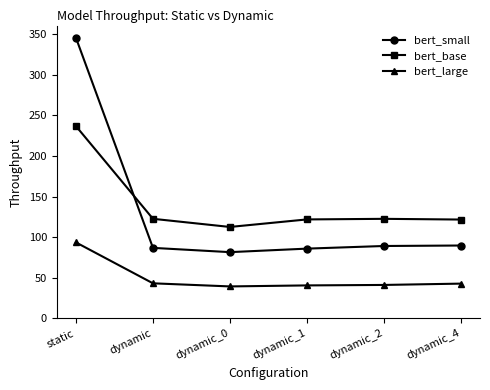

Which series has the largest range (max minus min)?

bert_small